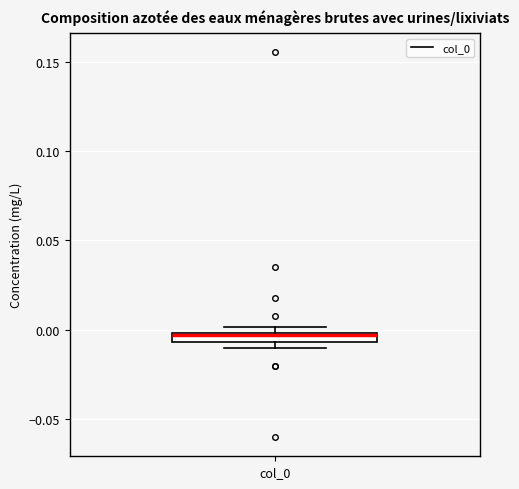

Where is the upper edge of the box for col_0 on the y-axis? The values are not printed on the chart, so give them approximately, as read against the axis.

0.000